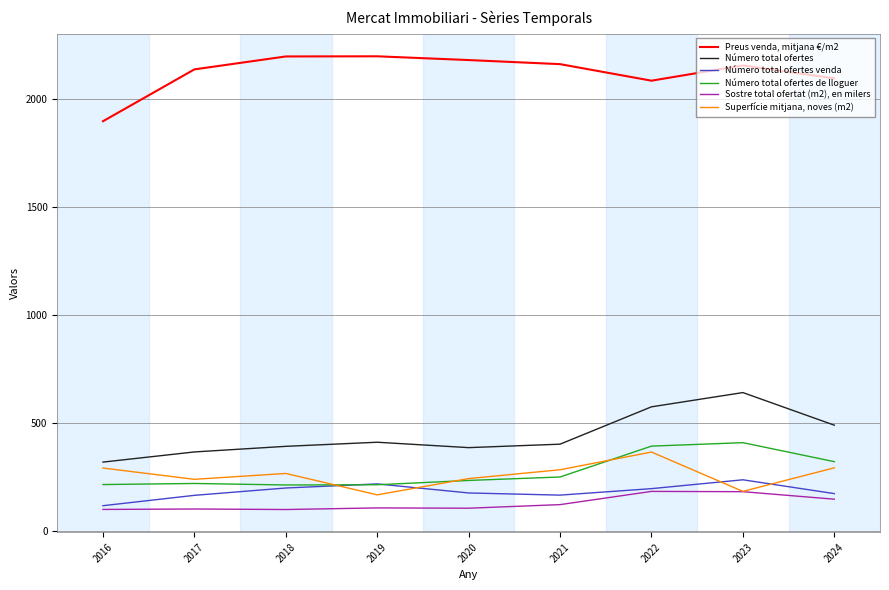

What is the spread (max minus min) of values at 2021?

2040.3